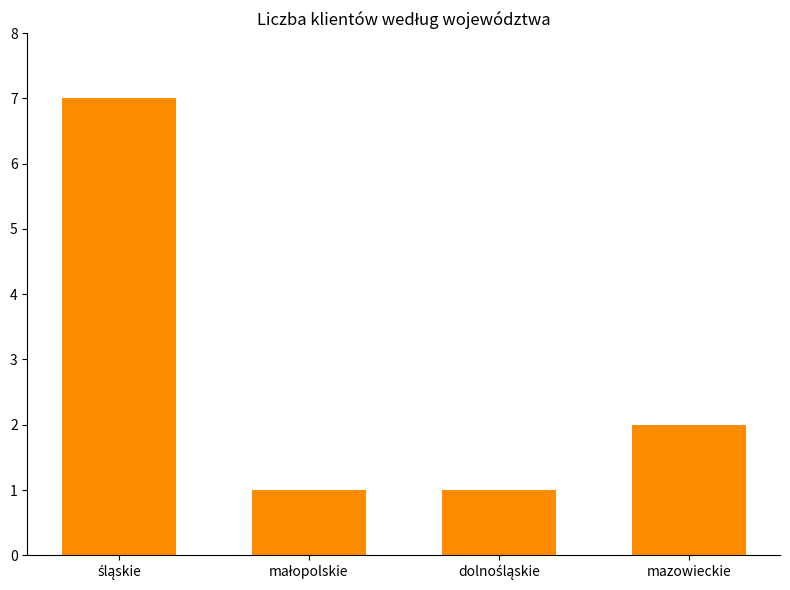

What is the smallest value displayed?

1